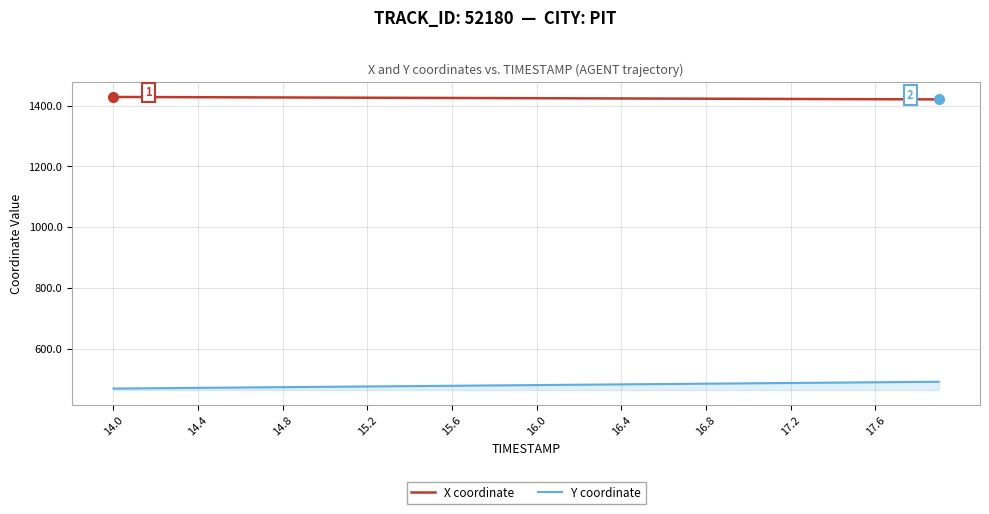

What is the greatest value displayed?

1428.8